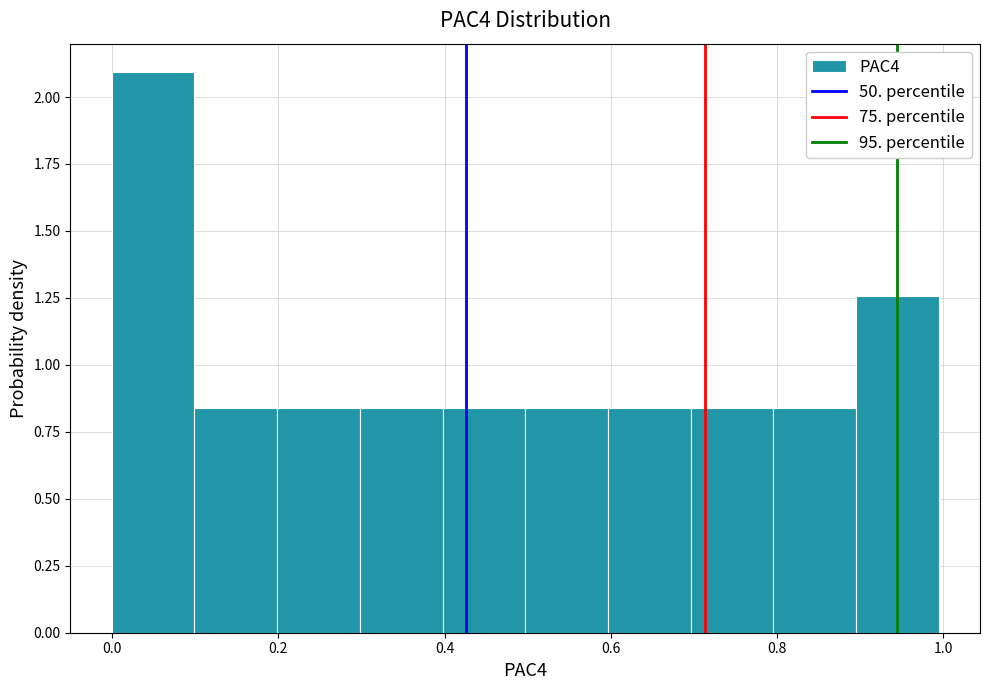

Over which range of the x-axis is the bar tallest?

0.0 to 0.1